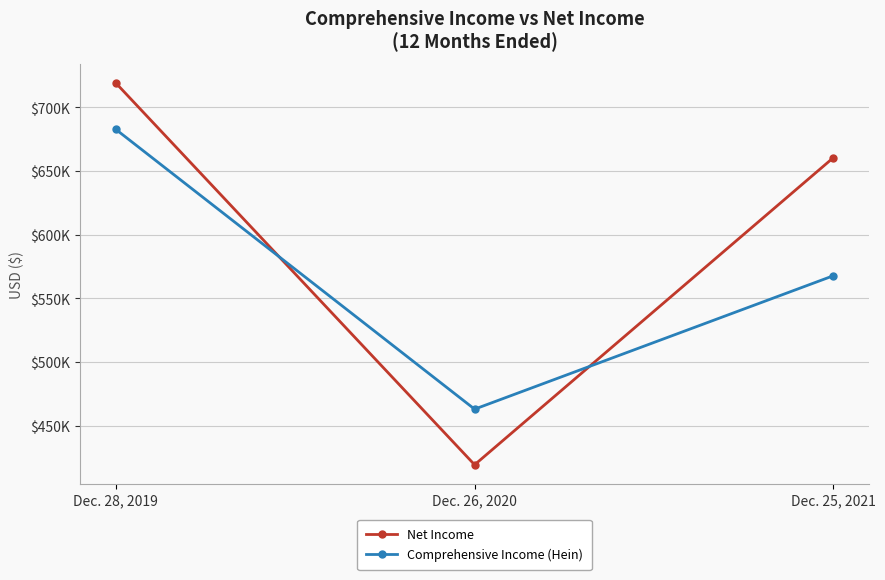

Does the chart have visible grid lines?

Yes